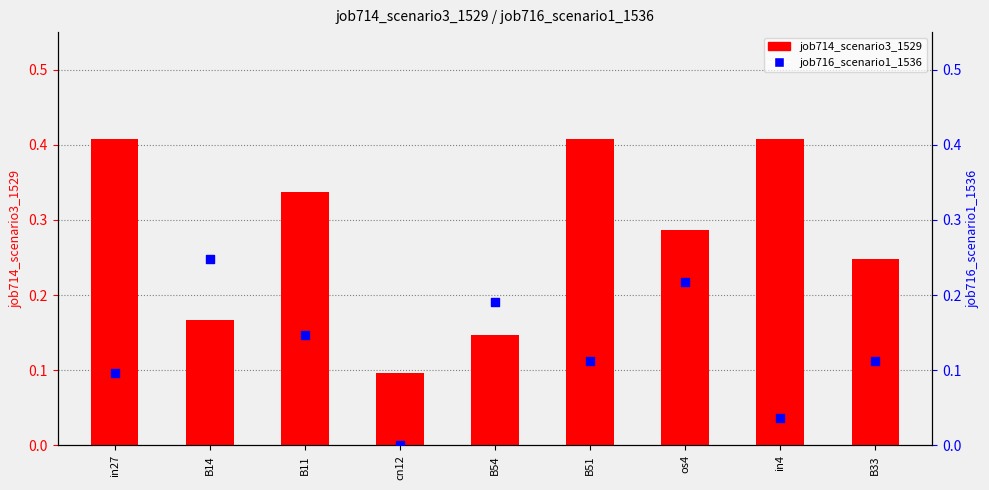

What is the total value across all series at B33?

0.4